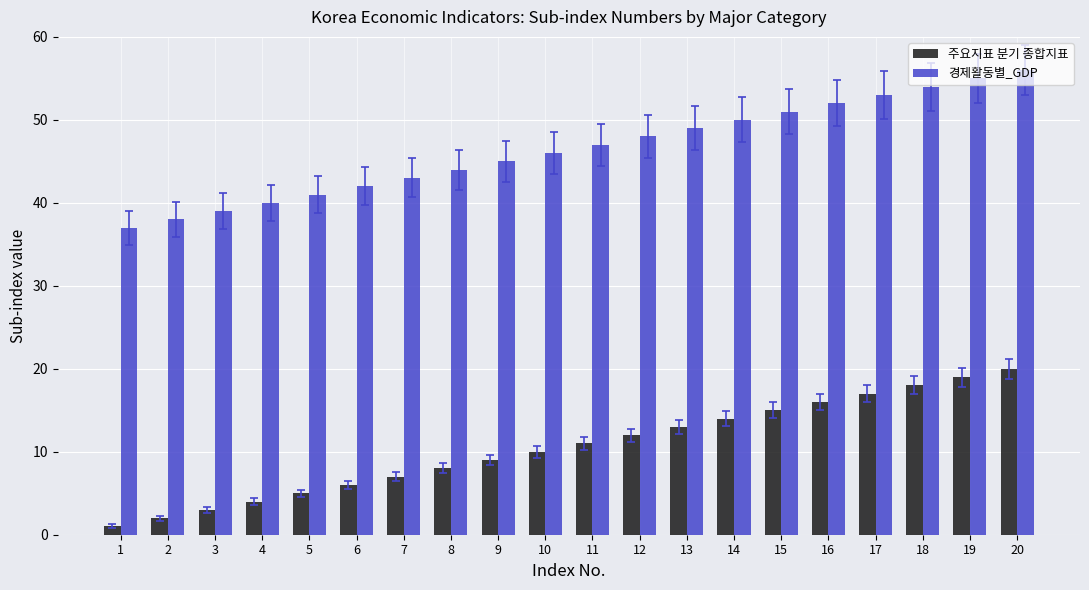

What is the value of the 주요지표 분기 종합지표 bar at the 18th from the left?

18